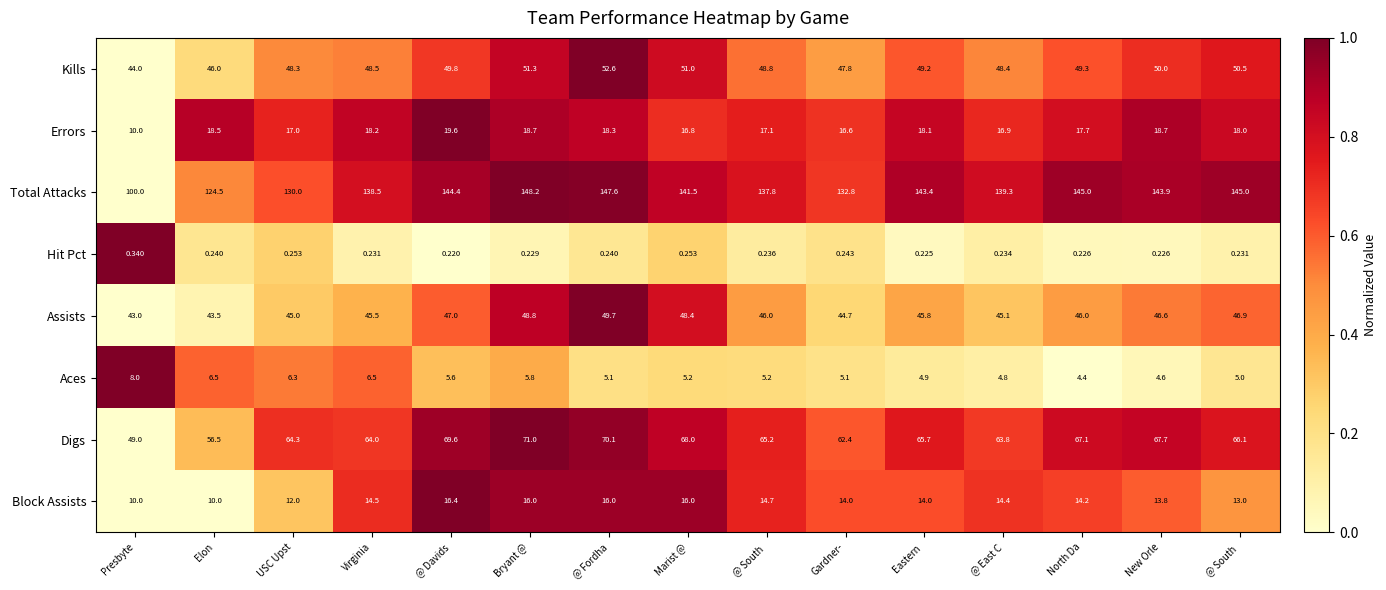

Reading right to left, list all the values displayed in this chart.

Kills: @ South =50.5	New Orle=50.0	North Da=49.3	@ East C=48.4	Eastern =49.2	Gardner-=47.8	@ South =48.8	Marist @=51.0	@ Fordha=52.6	Bryant @=51.3	@ Davids=49.8	Virginia=48.5	USC Upst=48.3	Elon=46.0	Presbyte=44.0
Errors: @ South =18.0	New Orle=18.7	North Da=17.7	@ East C=16.9	Eastern =18.1	Gardner-=16.6	@ South =17.1	Marist @=16.8	@ Fordha=18.3	Bryant @=18.7	@ Davids=19.6	Virginia=18.2	USC Upst=17.0	Elon=18.5	Presbyte=10.0
Total Attacks: @ South =145.0	New Orle=143.9	North Da=145.0	@ East C=139.3	Eastern =143.4	Gardner-=132.8	@ South =137.8	Marist @=141.5	@ Fordha=147.6	Bryant @=148.2	@ Davids=144.4	Virginia=138.5	USC Upst=130.0	Elon=124.5	Presbyte=100.0
Hit Pct: @ South =0.2	New Orle=0.2	North Da=0.2	@ East C=0.2	Eastern =0.2	Gardner-=0.2	@ South =0.2	Marist @=0.3	@ Fordha=0.2	Bryant @=0.2	@ Davids=0.2	Virginia=0.2	USC Upst=0.3	Elon=0.2	Presbyte=0.3
Assists: @ South =46.9	New Orle=46.6	North Da=46.0	@ East C=45.1	Eastern =45.8	Gardner-=44.7	@ South =46.0	Marist @=48.4	@ Fordha=49.7	Bryant @=48.8	@ Davids=47.0	Virginia=45.5	USC Upst=45.0	Elon=43.5	Presbyte=43.0
Aces: @ South =5.0	New Orle=4.6	North Da=4.4	@ East C=4.8	Eastern =4.9	Gardner-=5.1	@ South =5.2	Marist @=5.2	@ Fordha=5.1	Bryant @=5.8	@ Davids=5.6	Virginia=6.5	USC Upst=6.3	Elon=6.5	Presbyte=8.0
Digs: @ South =66.1	New Orle=67.7	North Da=67.1	@ East C=63.8	Eastern =65.7	Gardner-=62.4	@ South =65.2	Marist @=68.0	@ Fordha=70.1	Bryant @=71.0	@ Davids=69.6	Virginia=64.0	USC Upst=64.3	Elon=56.5	Presbyte=49.0
Block Assists: @ South =13.0	New Orle=13.8	North Da=14.2	@ East C=14.4	Eastern =14.0	Gardner-=14.0	@ South =14.7	Marist @=16.0	@ Fordha=16.0	Bryant @=16.0	@ Davids=16.4	Virginia=14.5	USC Upst=12.0	Elon=10.0	Presbyte=10.0